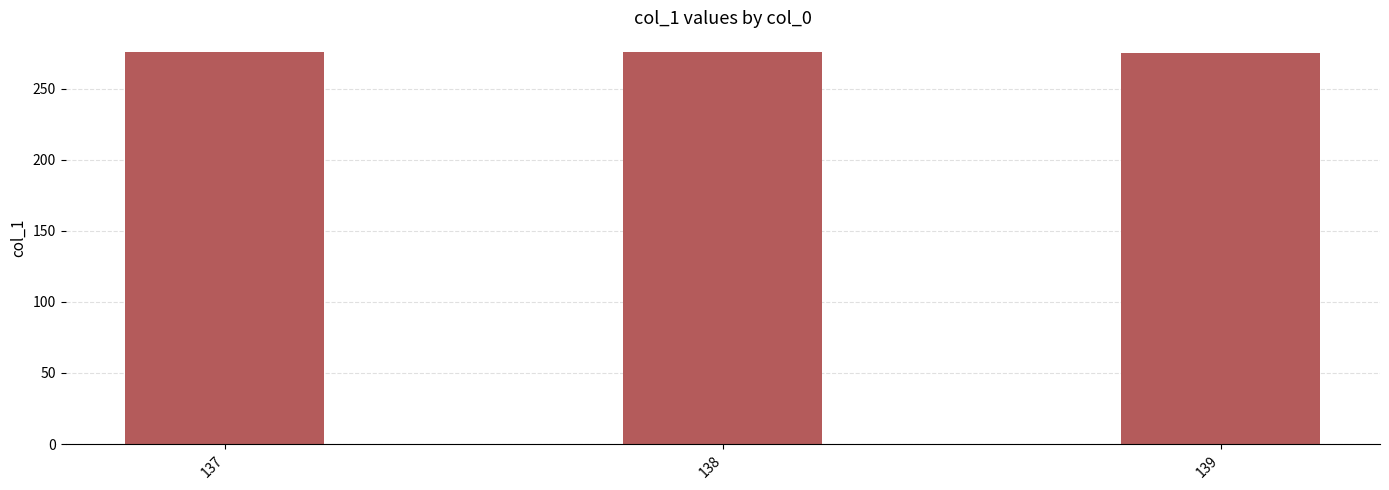

What is the value of the 3rd bar from the left?

275.0